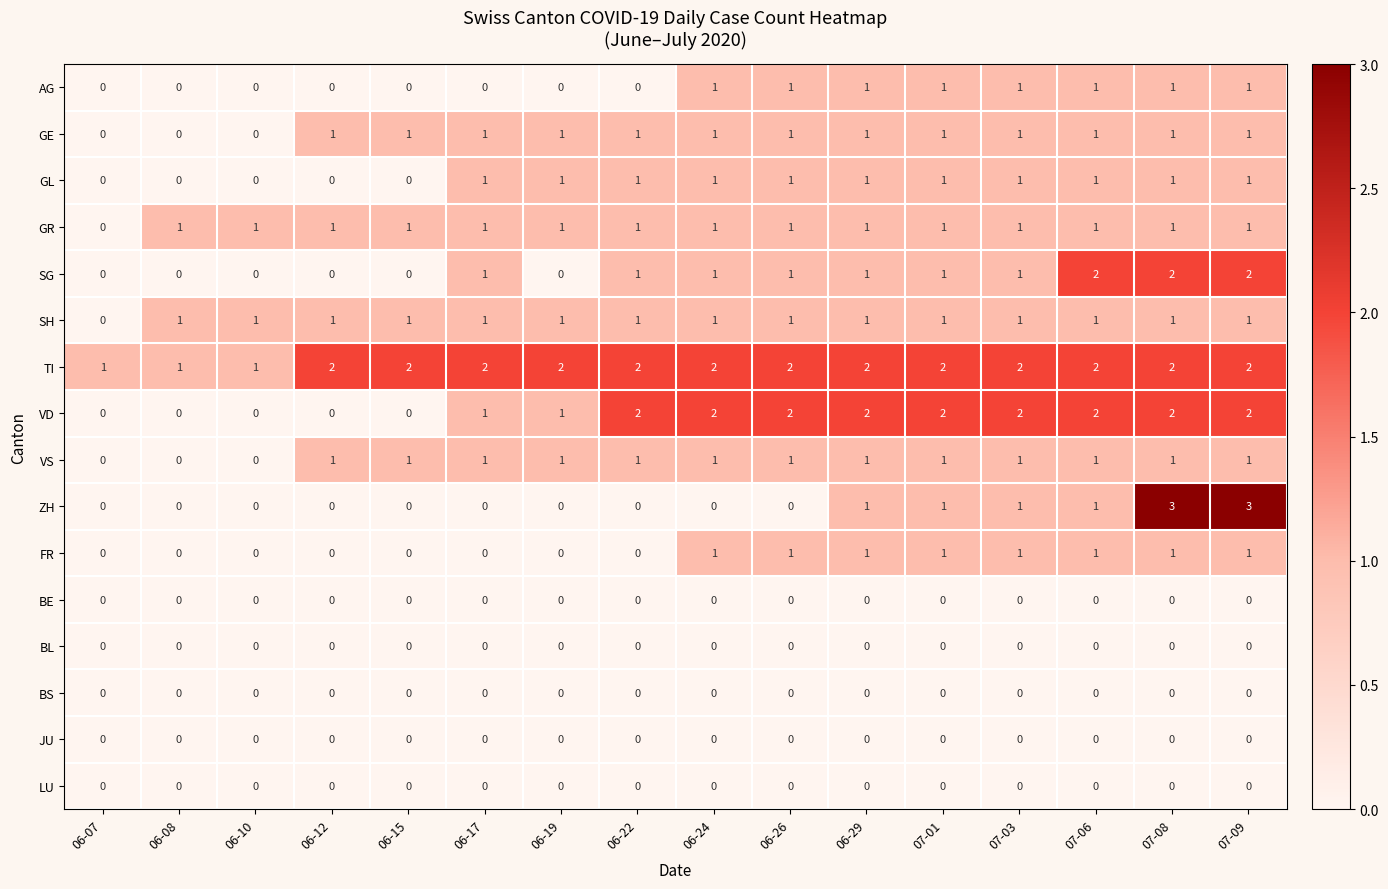

The value of FR at 07-09 is 1. True or false?

True